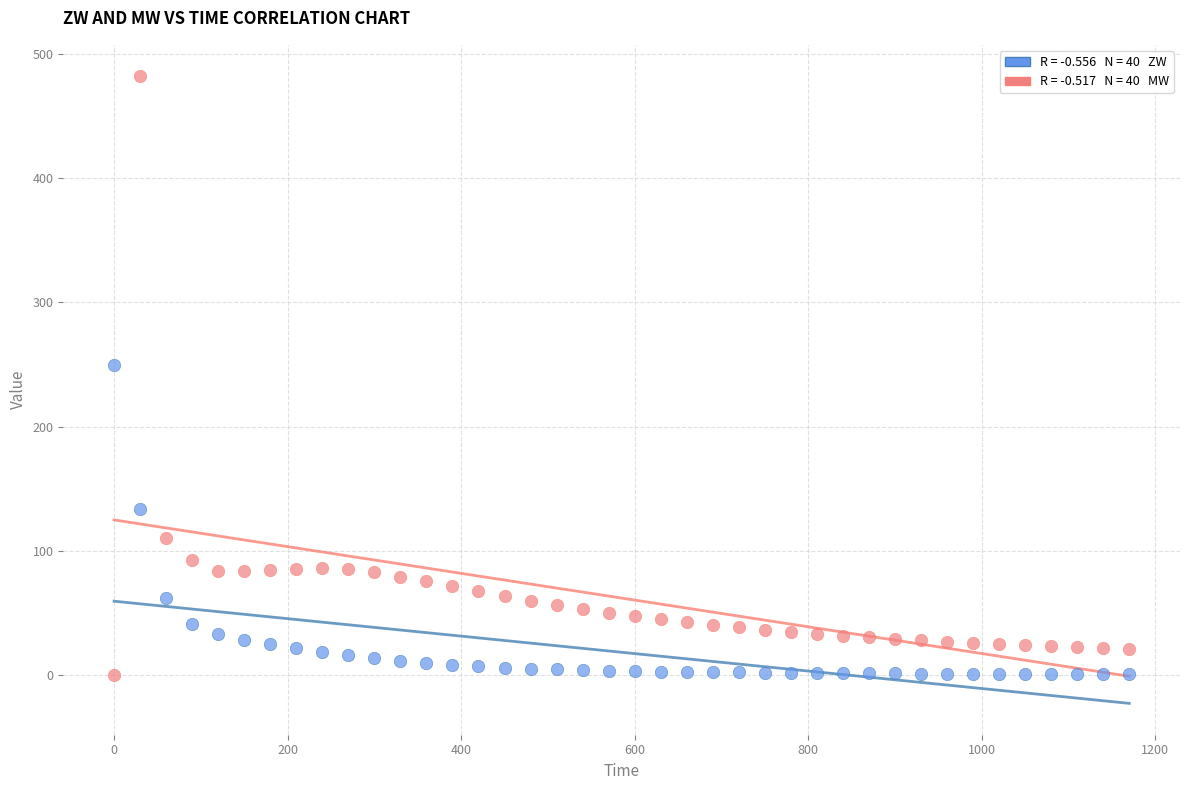

Across all series, what Y value is closest to 241?

250.0